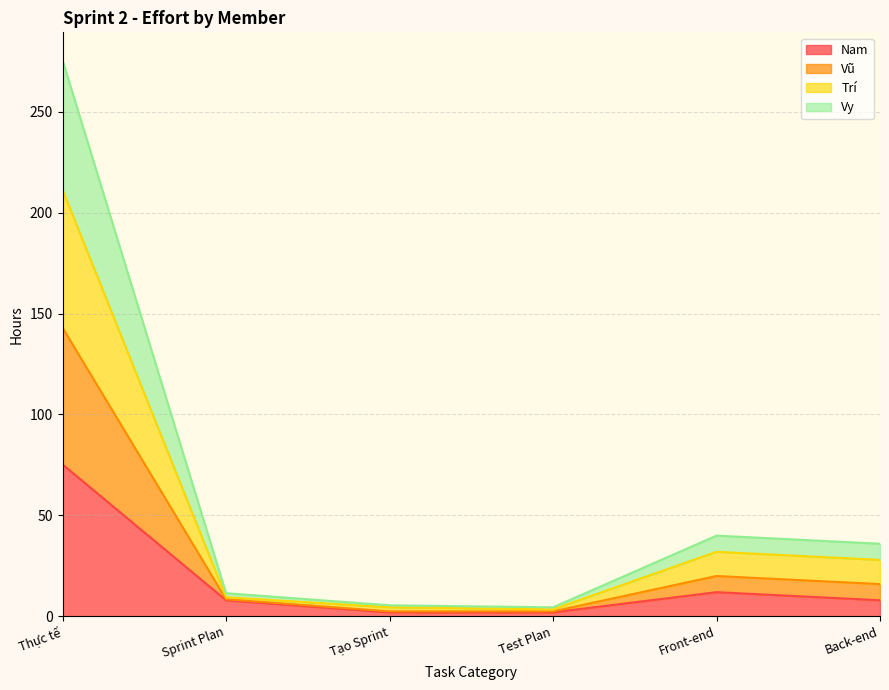

At which category is the sum across all series the highest?

Thực tế